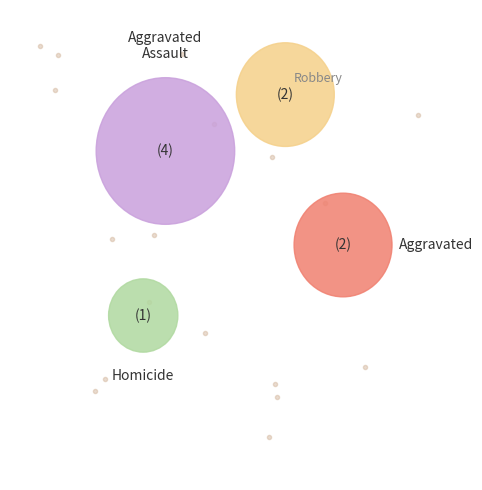

Count the number of slices in the pie.

4